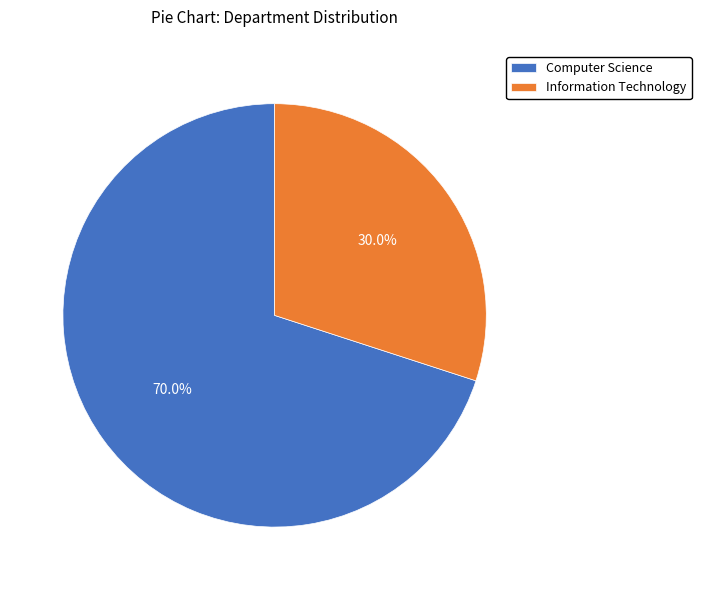

True or false: Information Technology accounts for 24% of the total.

False